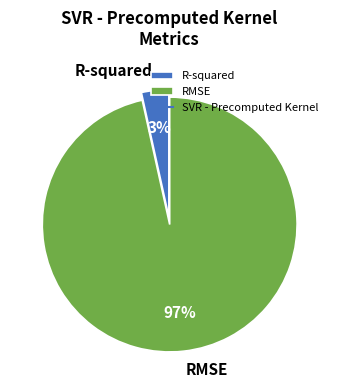

Which category has the biggest portion of the pie?

RMSE